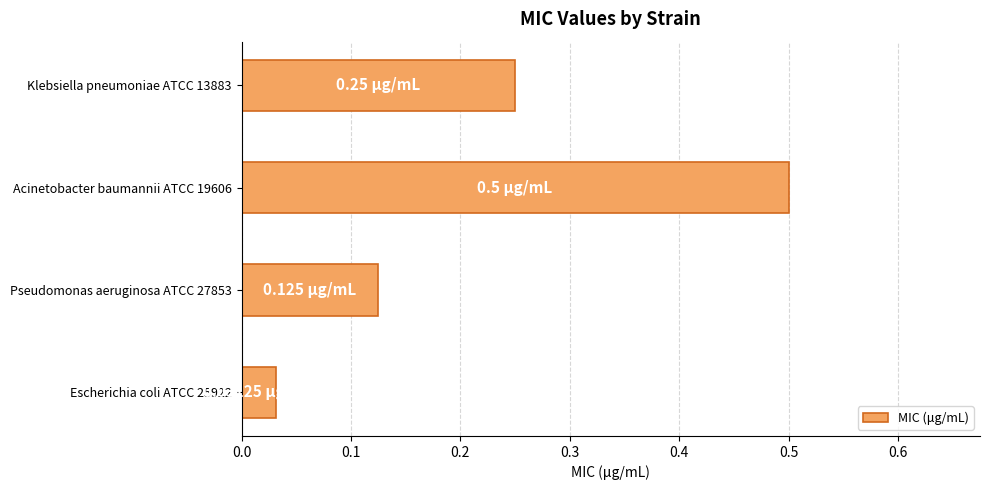

What is the maximum value shown in the chart?

0.5